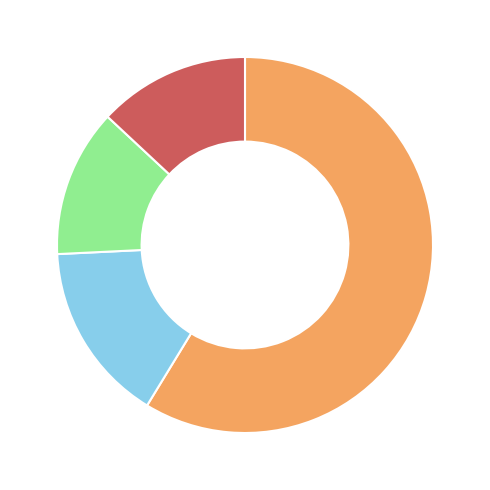

Does any single category account for the majority?

Yes